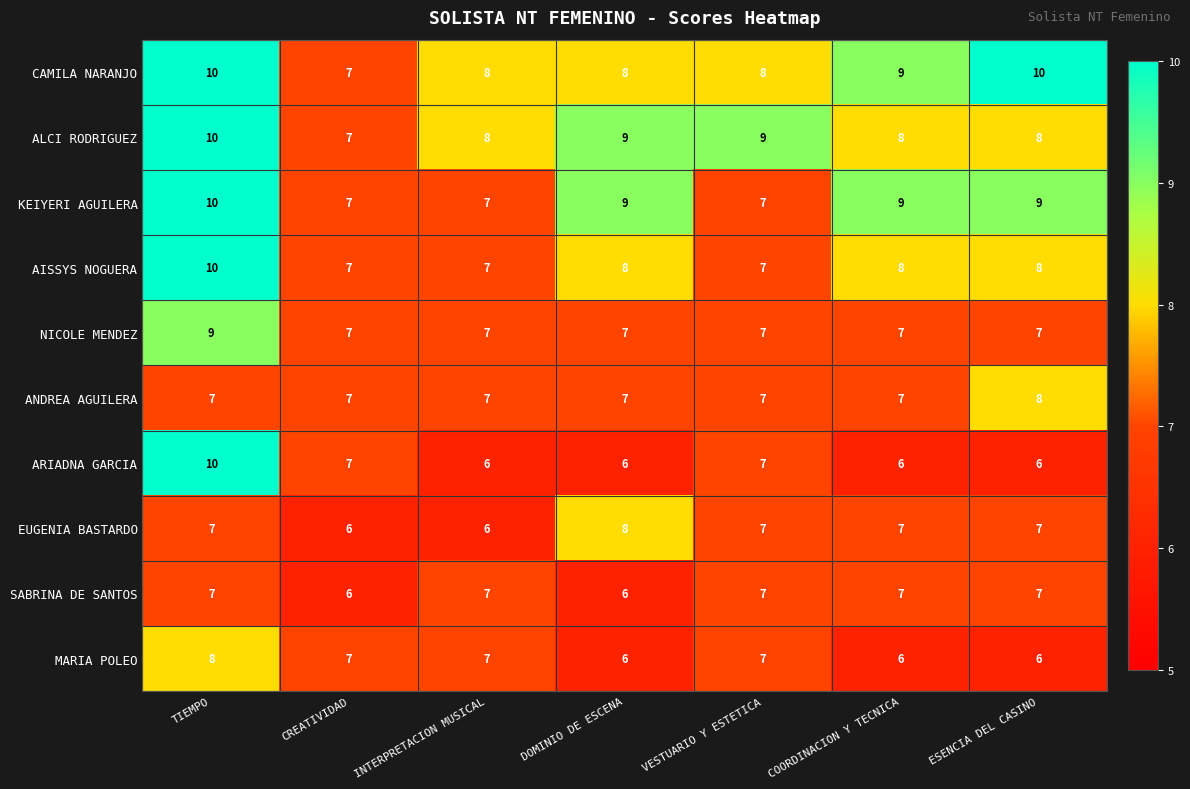

The value of ARIADNA GARCIA at INTERPRETACION MUSICAL is 6. True or false?

True